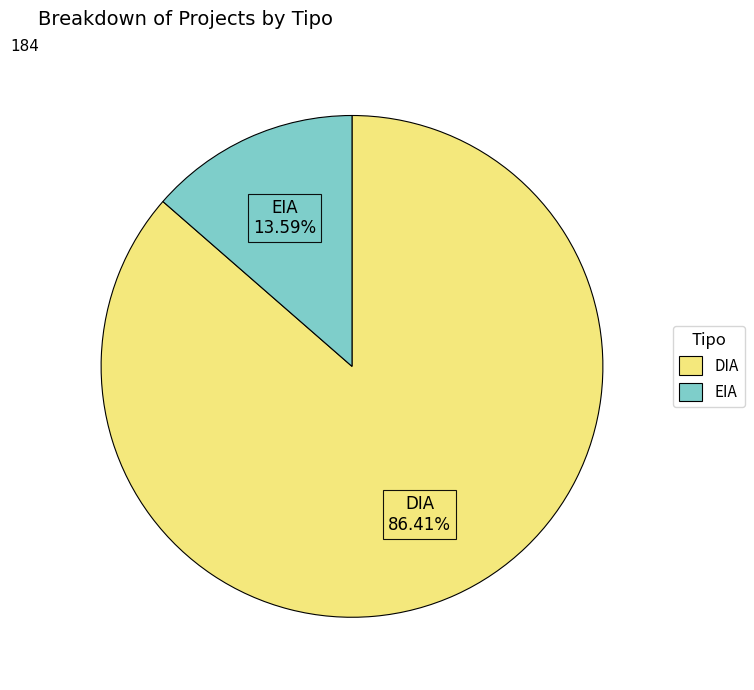

The DIA slice represents 75% of the pie. True or false?

False